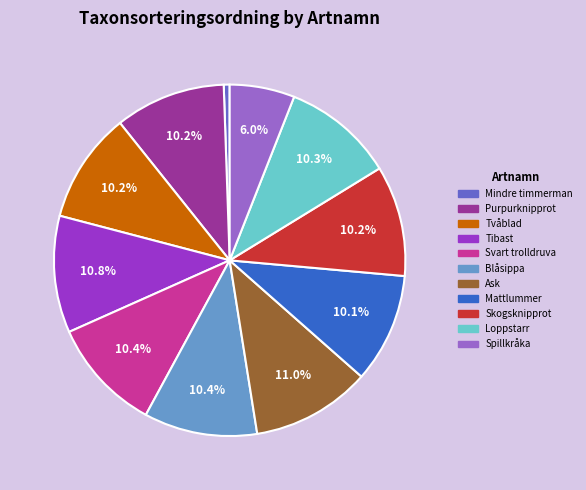

Which category has the smallest portion of the pie?

Mindre timmerman